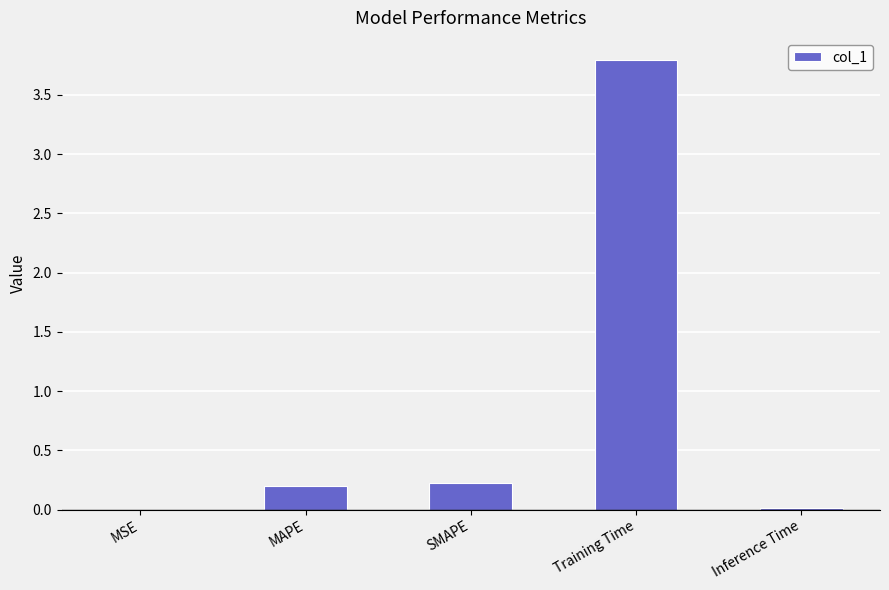

Which has a higher value, Inference Time or Training Time?

Training Time